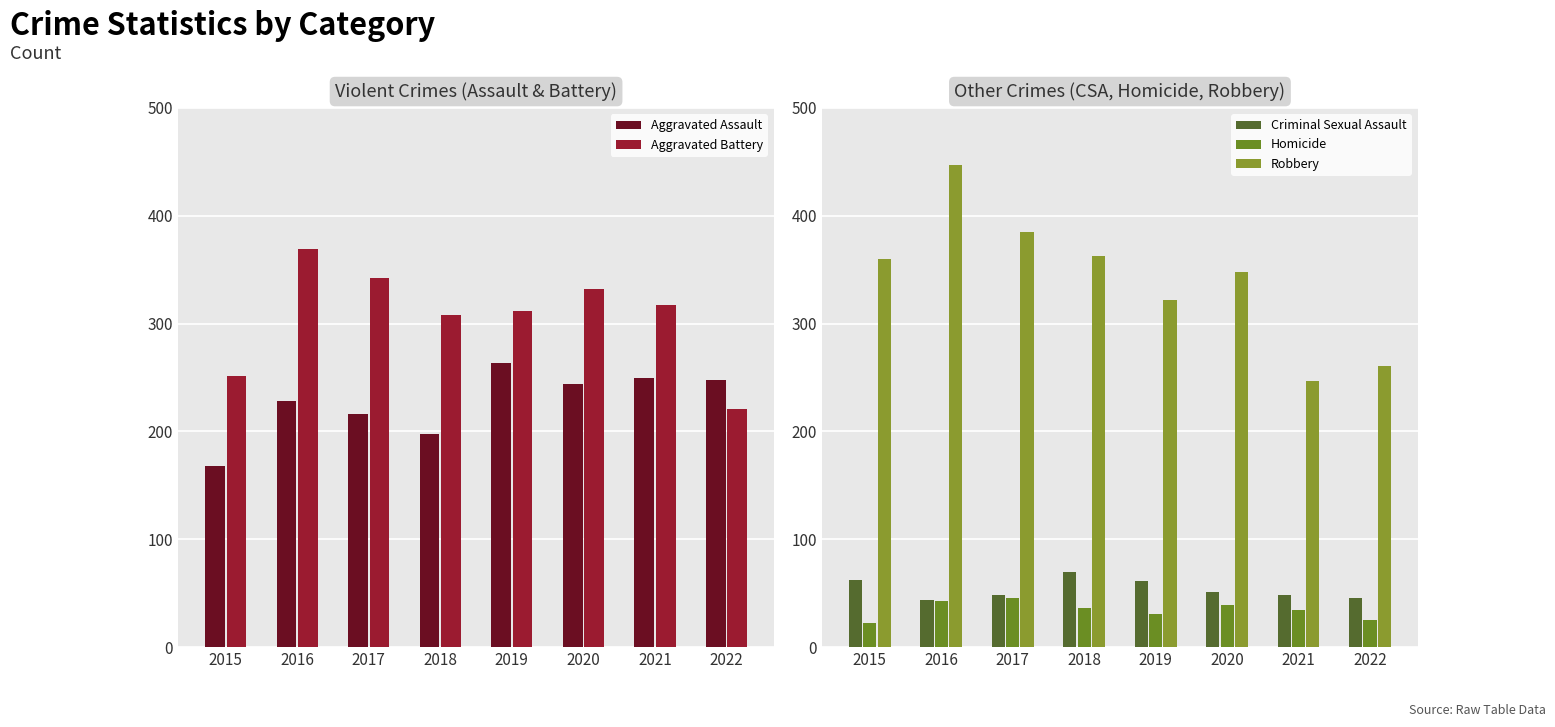

What is the lowest value of the Robbery series?

247